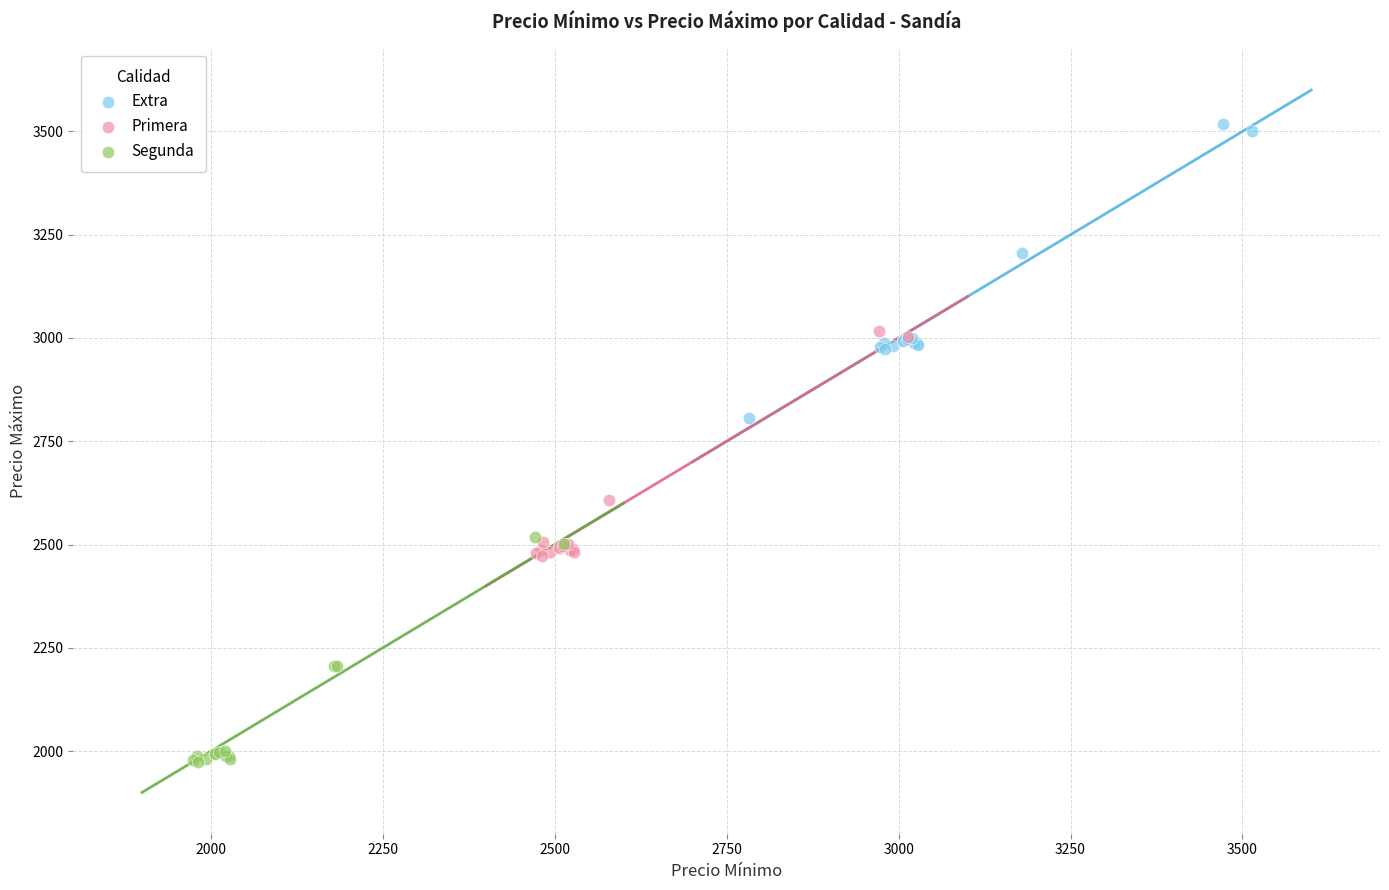

What are all the series names shown in the legend?

Extra, Primera, Segunda